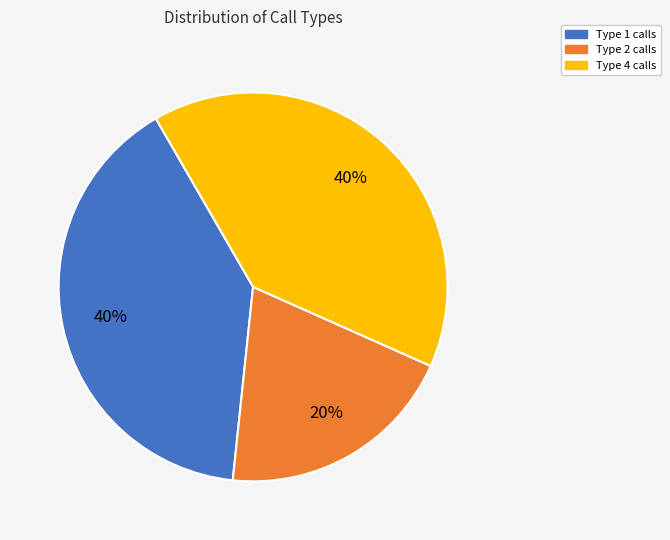

Is there a majority slice in this chart?

No